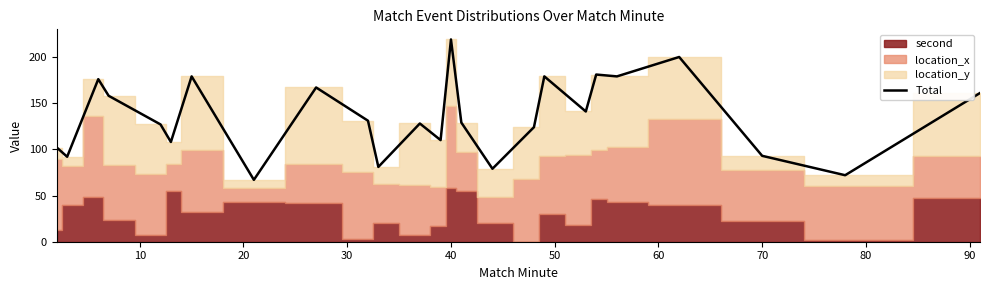

At which label does Total reach its peak?

40